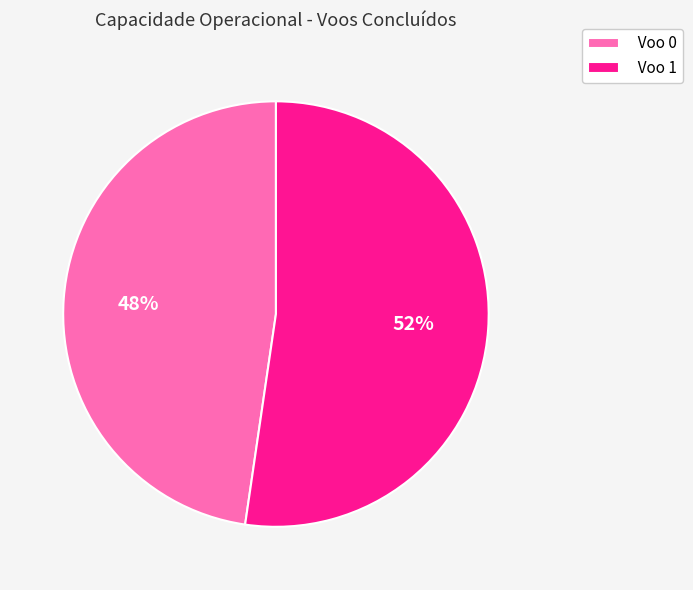

To the nearest percent, what is the combined percentage of Voo 0 and Voo 1?

100%